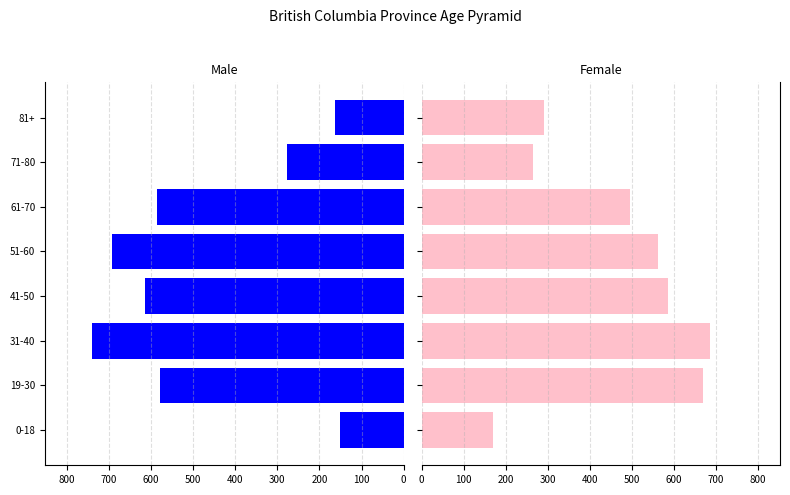

The value of Female at 61-70 is 731. True or false?

False